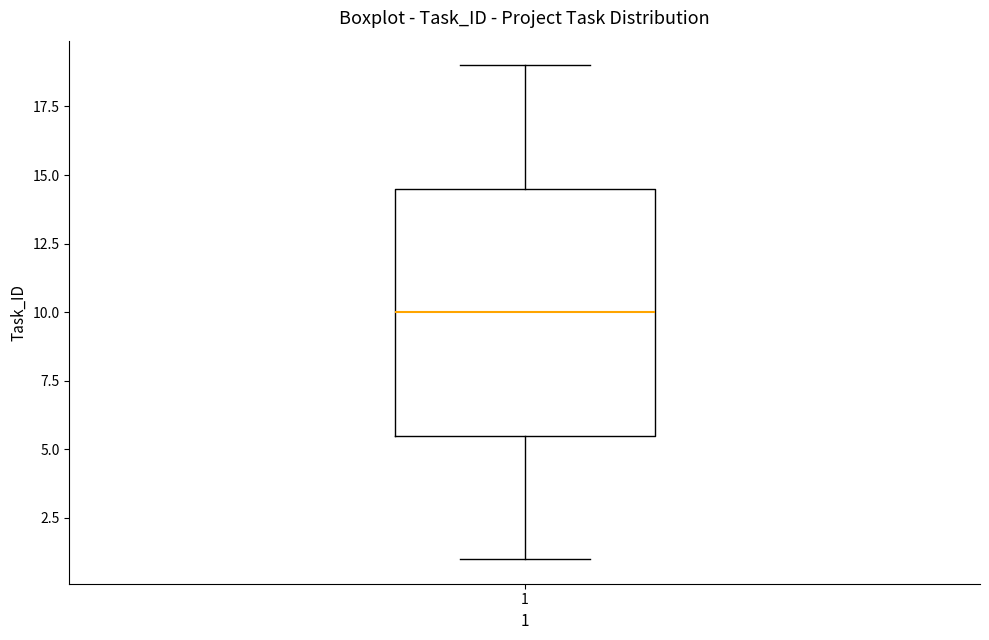

Read this box plot against the y-axis: the position of the median line, the range covered by the box, and the ends of both whiskers. The values are not printed on the chart, so give them approximately, as read against the axis.

median 10.0, box 5.5 to 14.5, whiskers 1.0 to 19.0